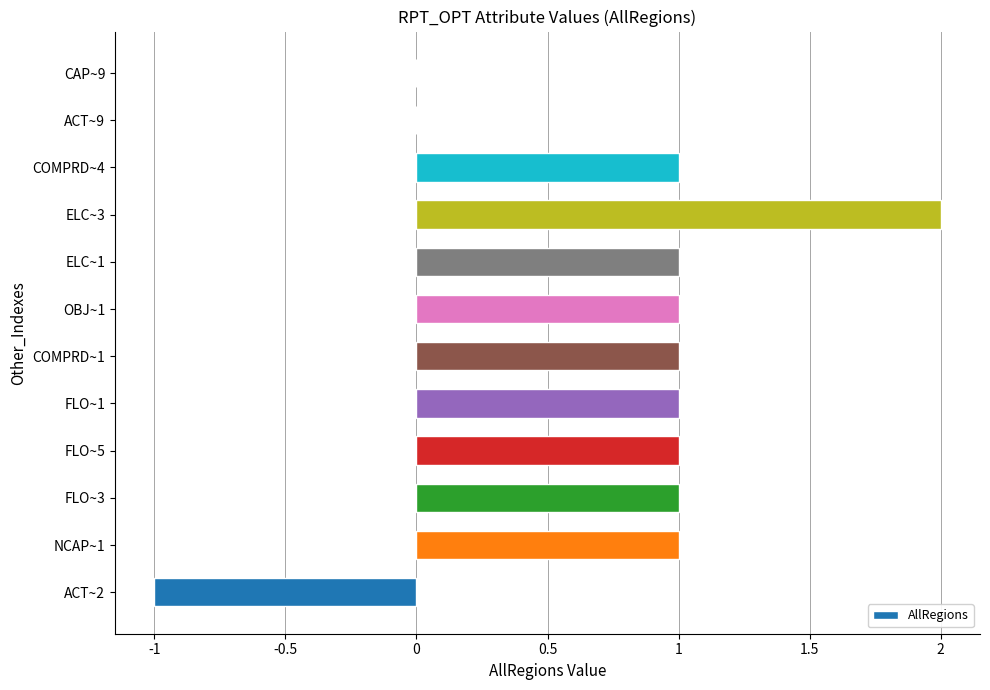

What is the change in value from ACT~2 to ELC~3?

+3.0